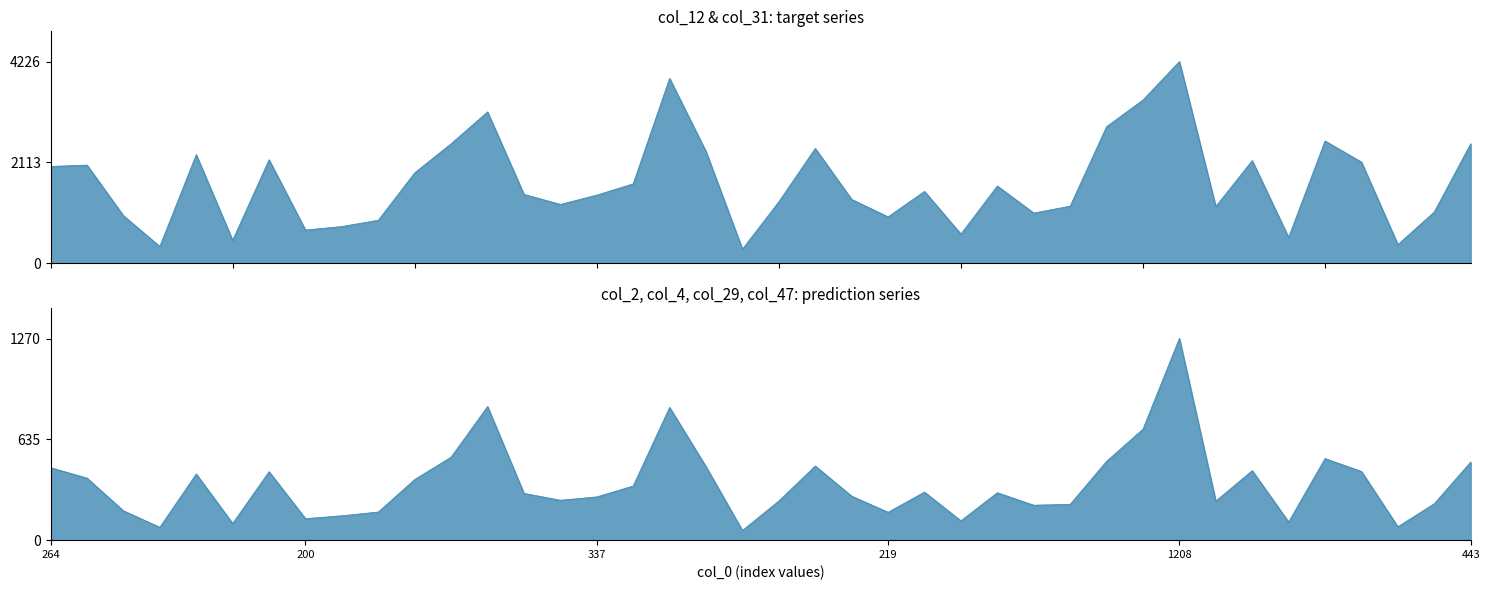

What is the label of the 13th point from the left?

821